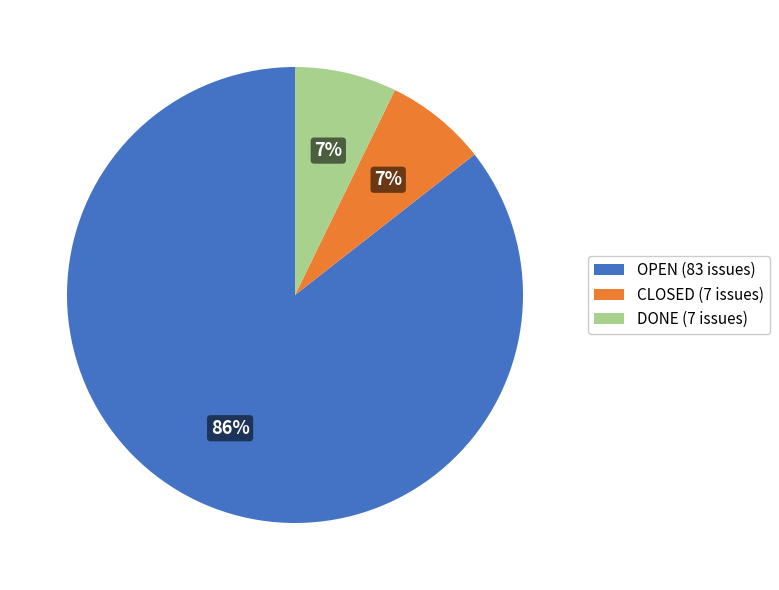

Which slice represents more than half of the pie?

OPEN